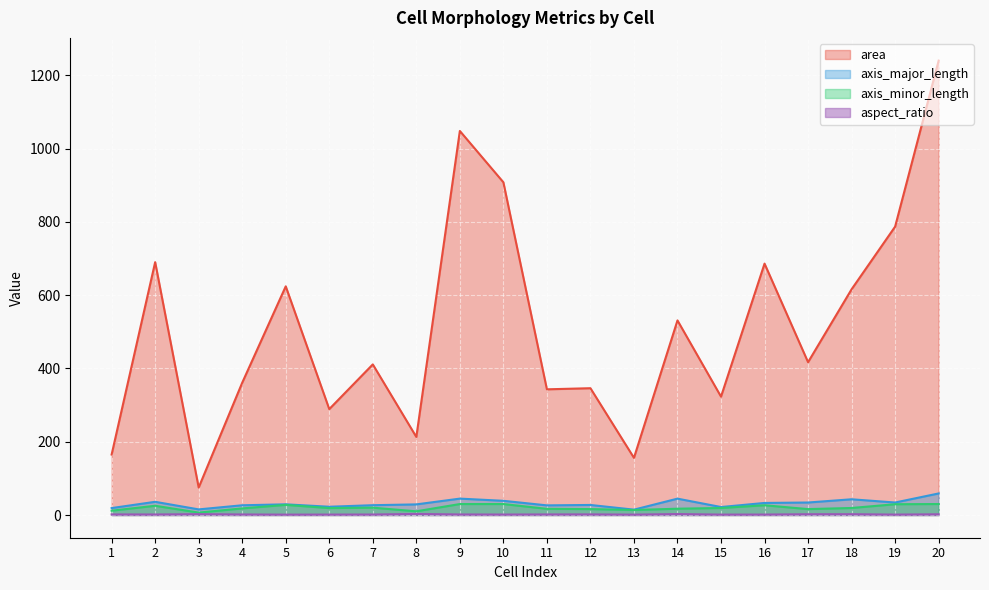

Reading left to right, extract all data points from this chart.

area: 165.0	690.0	75.0	361.0	624.0	289.0	411.0	213.0	1048.0	908.0	343.0	346.0	156.0	531.0	323.0	686.0	417.0	616.0	787.0	1240.0
axis_major_length: 18.9	36.0	15.3	26.6	29.1	22.5	26.8	29.0	44.7	38.7	26.3	27.4	14.6	44.6	21.8	32.9	34.1	42.9	34.1	58.8
axis_minor_length: 11.7	25.2	6.6	18.0	27.7	18.9	20.0	10.1	29.9	29.9	16.8	16.2	13.6	17.2	19.1	26.6	16.1	19.2	29.4	29.9
aspect_ratio: 1.6	1.4	2.3	1.5	1.1	1.2	1.3	2.9	1.5	1.3	1.6	1.7	1.1	2.6	1.1	1.2	2.1	2.2	1.2	2.0